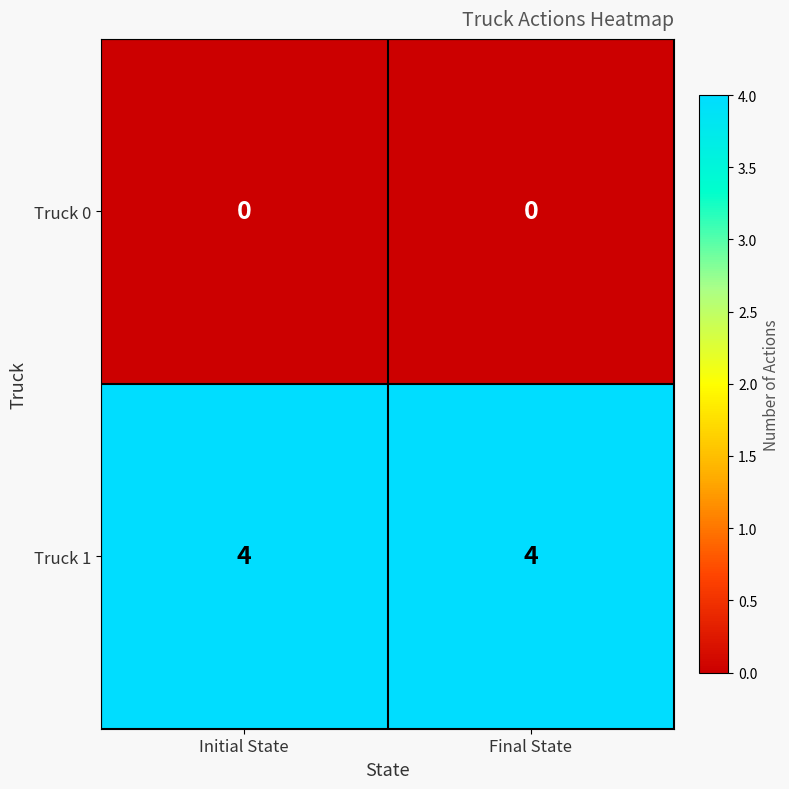

Reading left to right, transcribe all the data shown in this chart.

Truck 0: Initial State=0	Final State=0
Truck 1: Initial State=4	Final State=4